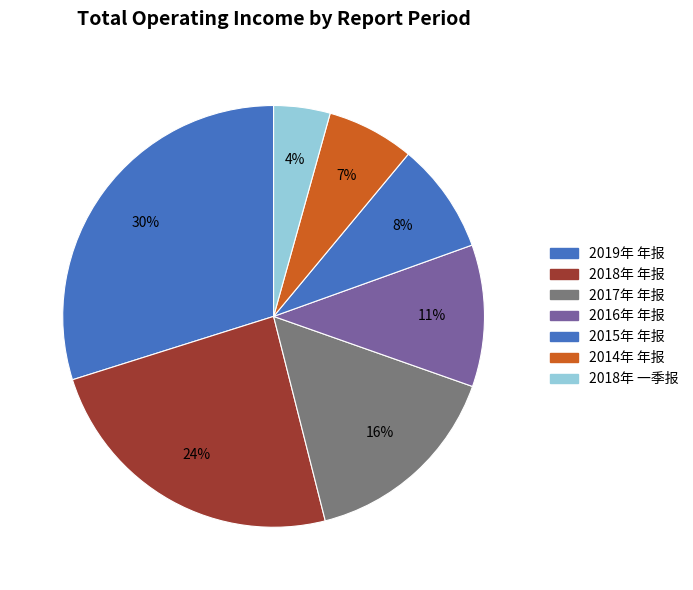

What is the ratio of the value at 2018年 年报 to the value at 2017年 年报?

1.5